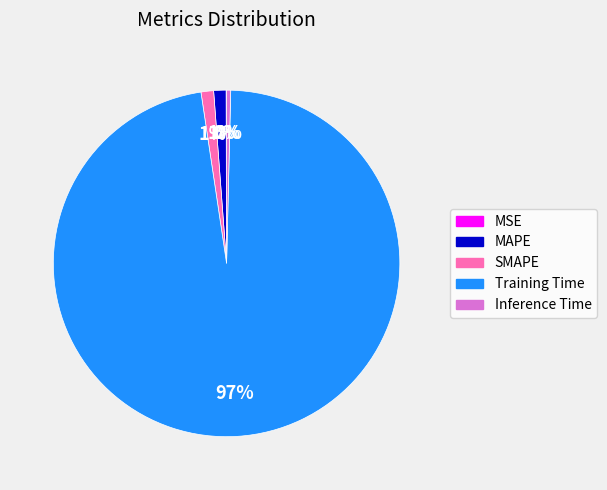

The SMAPE slice represents 8% of the pie. True or false?

False